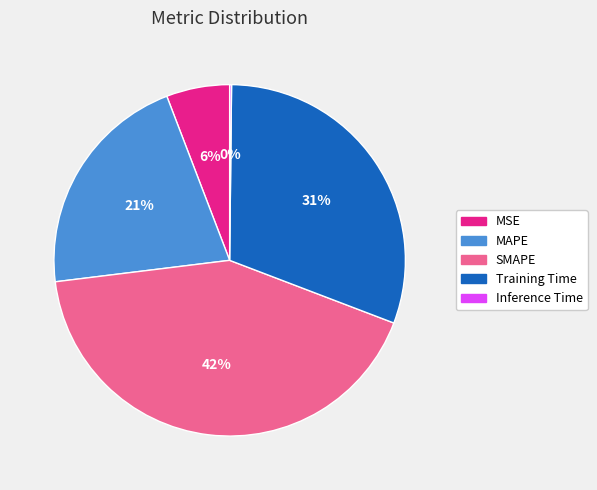

Is it true that SMAPE is 42% of the pie?

True